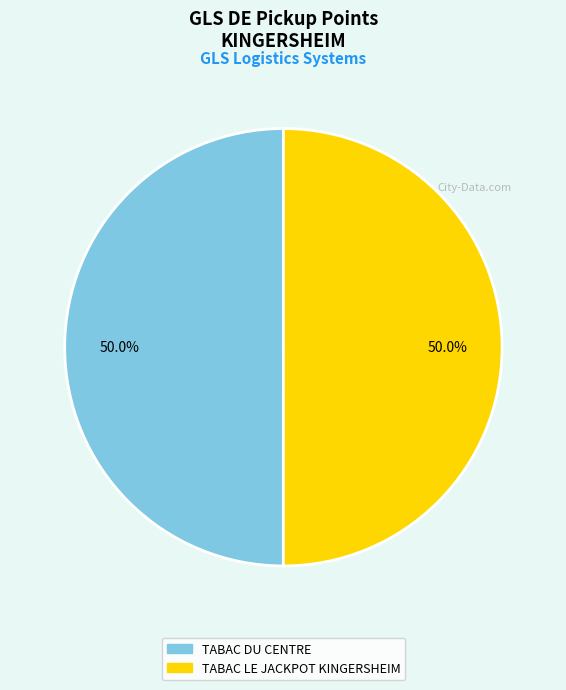

The TABAC DU CENTRE slice represents 50% of the pie. True or false?

True